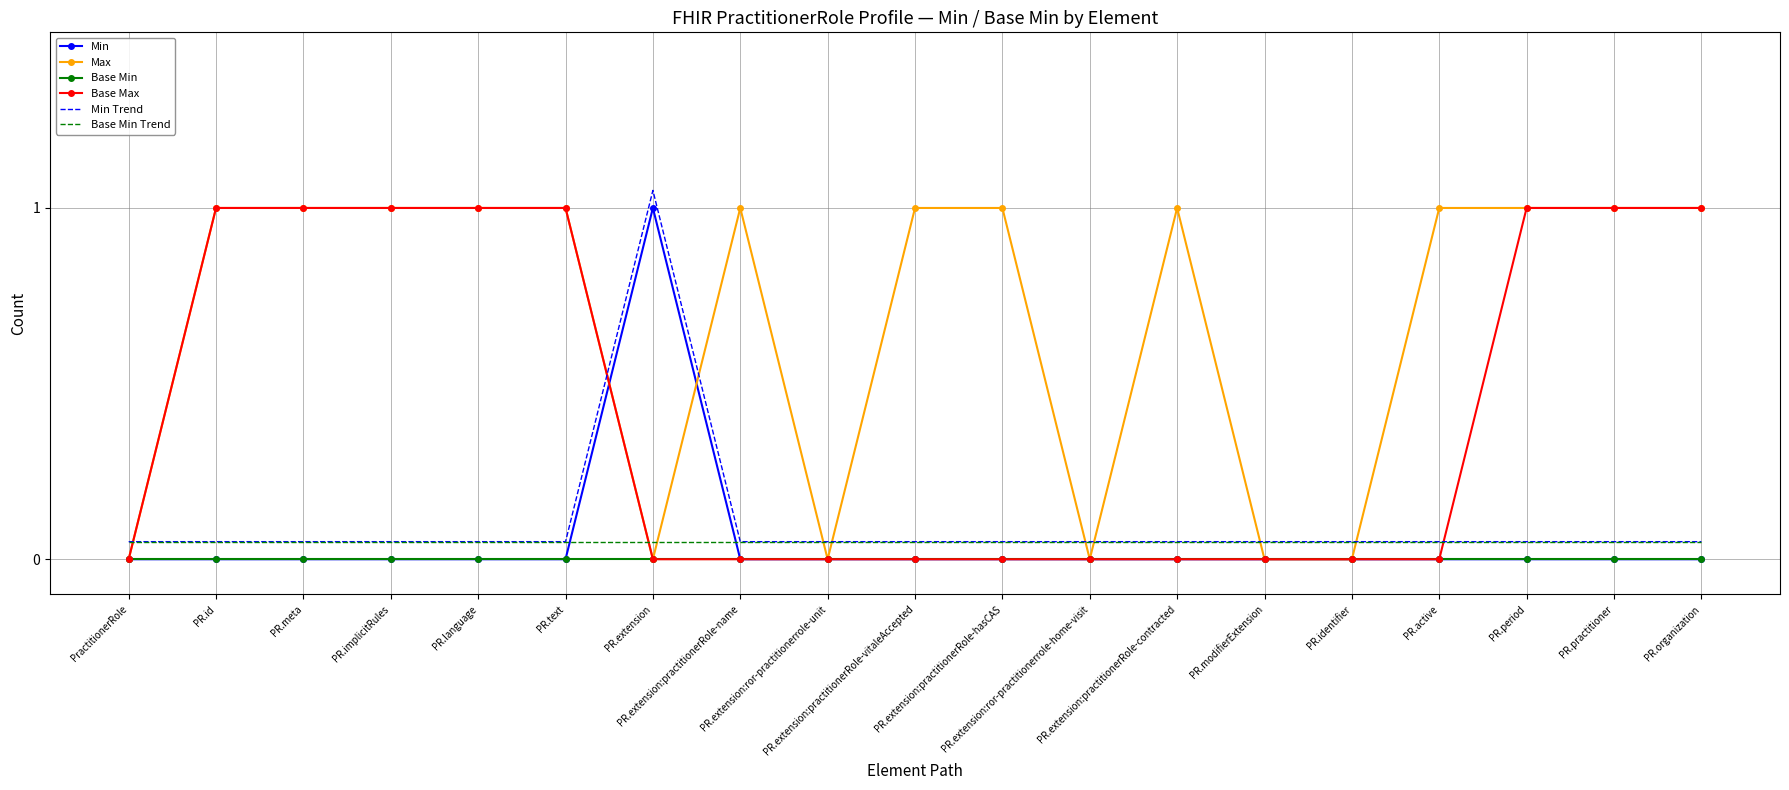

The Max series shows 0.4 at PR.extension:practitionerRole-name. True or false?

False